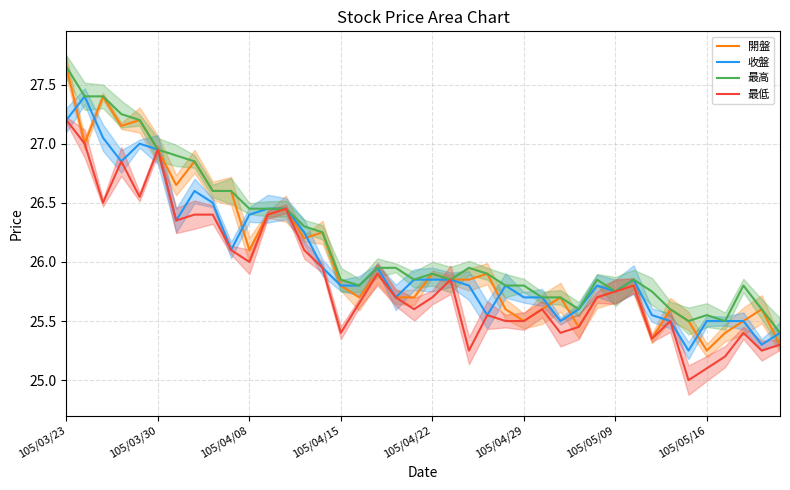

True or false: 開盤 and 收盤 intersect in this chart.

True